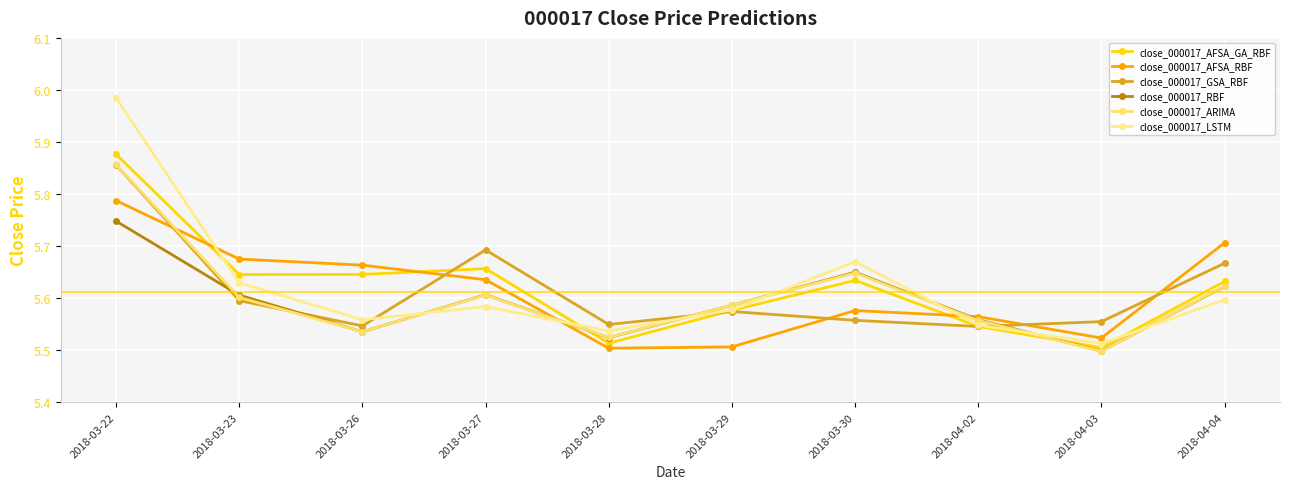

What is the label of the 4th point from the left?

2018-03-27